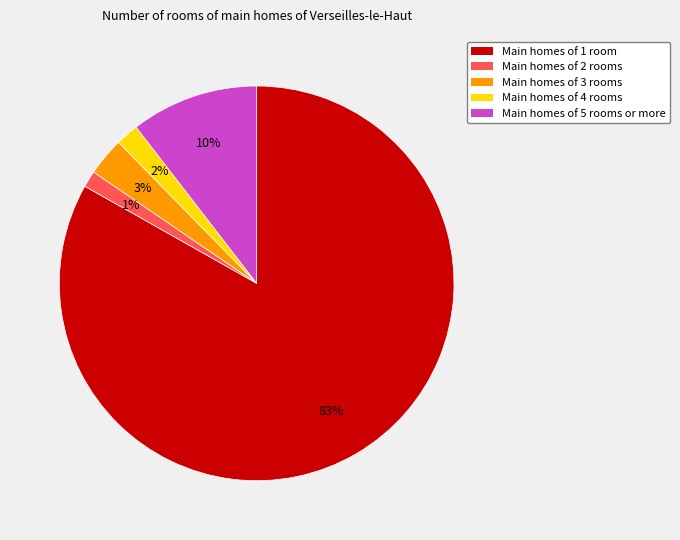

The Main homes of 5 rooms or more slice represents 3% of the pie. True or false?

False